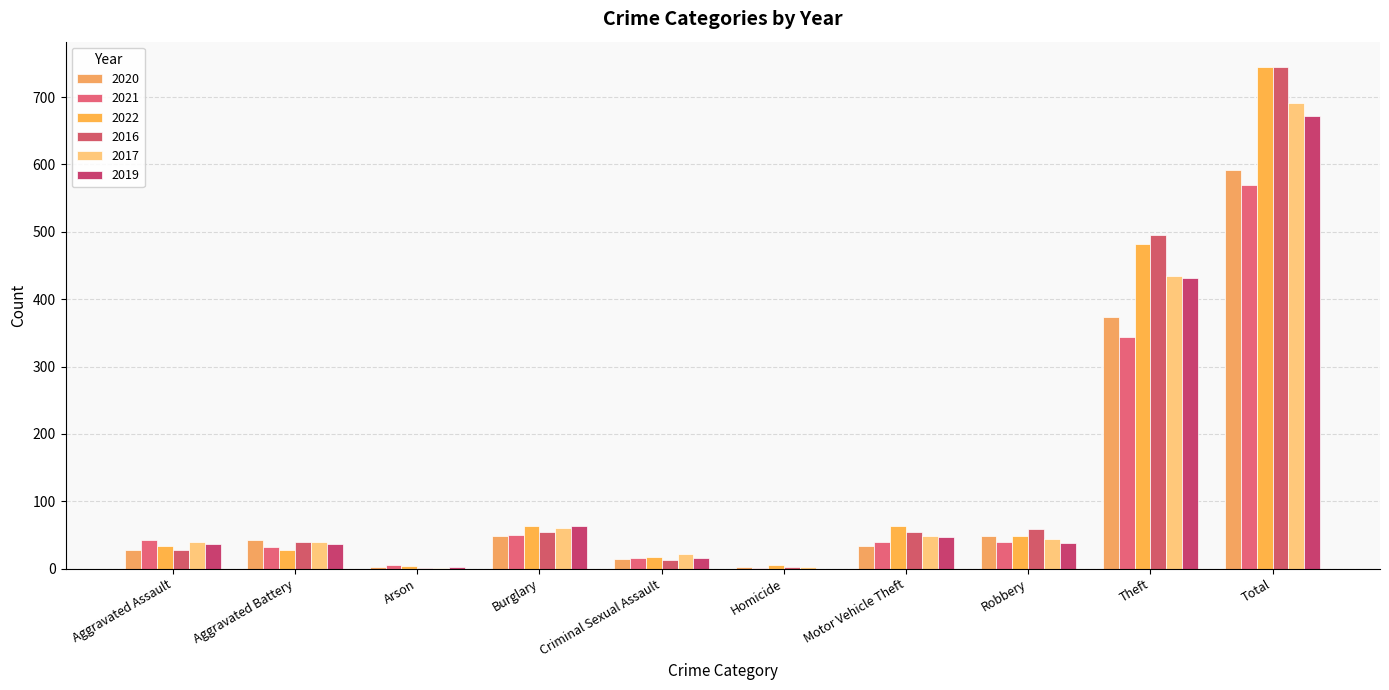

How many data points does each series have?

10